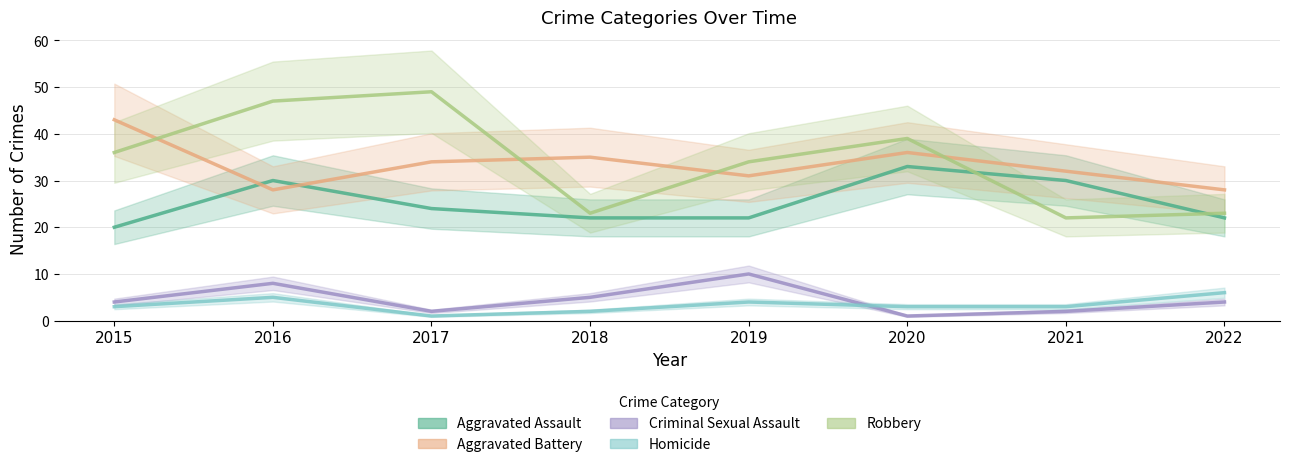

The value of Aggravated Battery at 2016 is 28. True or false?

True